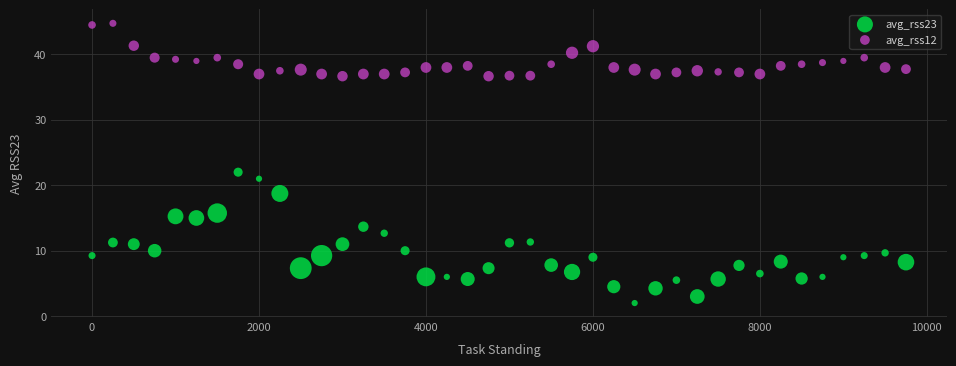

Which series reaches the minimum Y coordinate?

avg_rss23